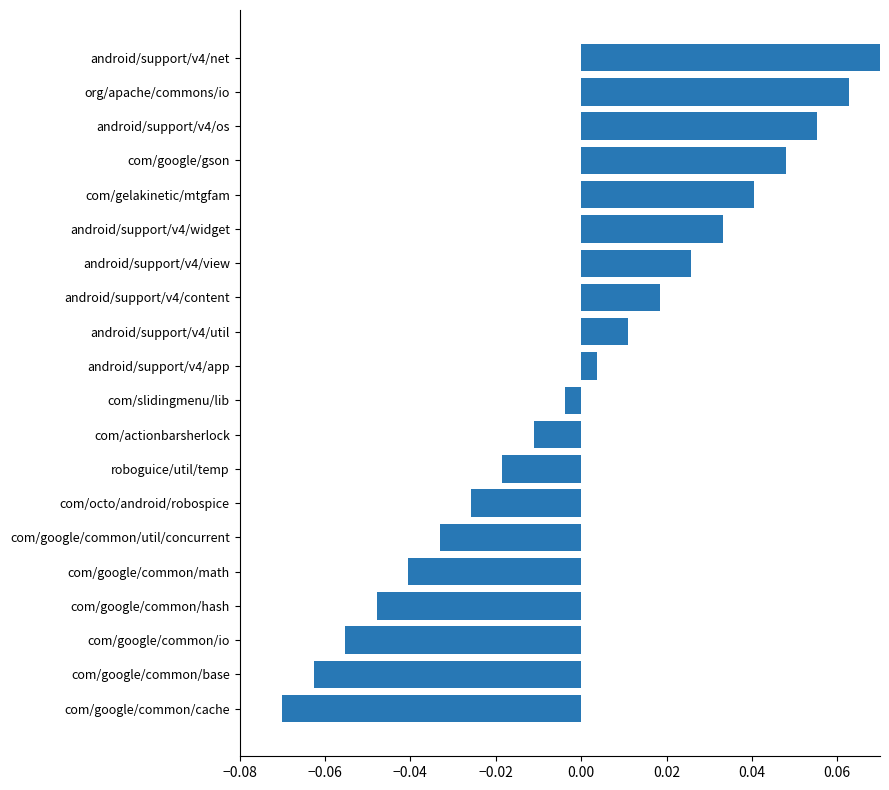

List the labels in order of value, largest first.

android/support/v4/net, org/apache/commons/io, android/support/v4/os, com/google/gson, com/gelakinetic/mtgfam, android/support/v4/widget, android/support/v4/view, android/support/v4/content, android/support/v4/util, android/support/v4/app, com/slidingmenu/lib, com/actionbarsherlock, roboguice/util/temp, com/octo/android/robospice, com/google/common/util/concurrent, com/google/common/math, com/google/common/hash, com/google/common/io, com/google/common/base, com/google/common/cache